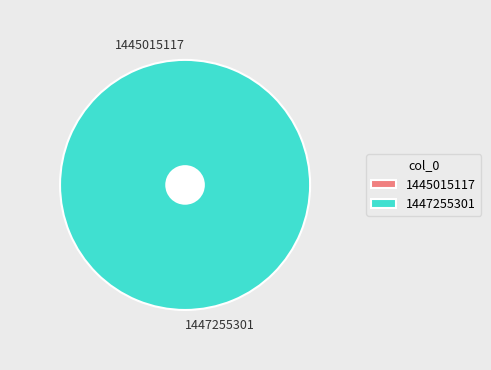

Does 1445015117 account for over 50% of the chart?

No